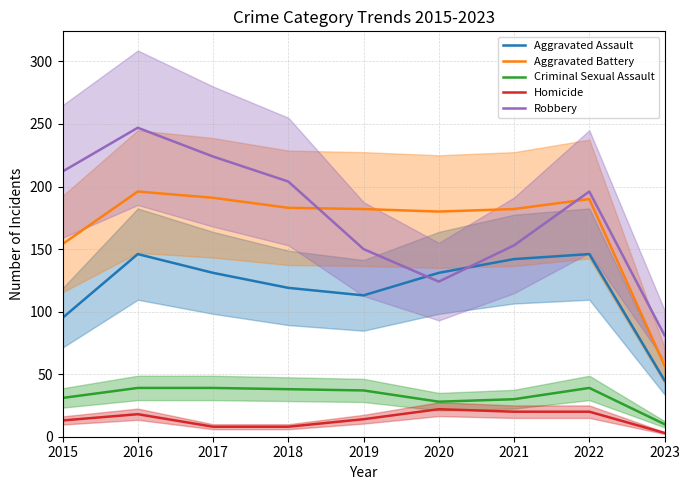

Is the value of Aggravated Assault at 2017 greater than the value of Robbery at 2023?

Yes